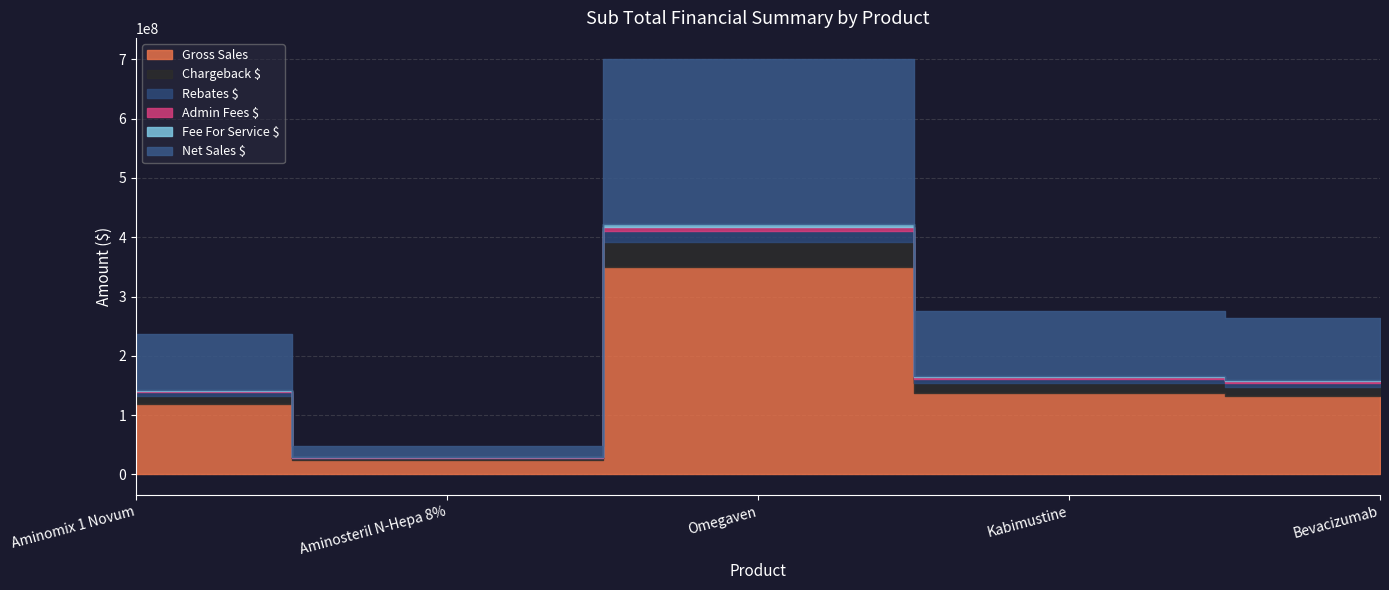

True or false: Gross Sales and Chargeback $ intersect in this chart.

False